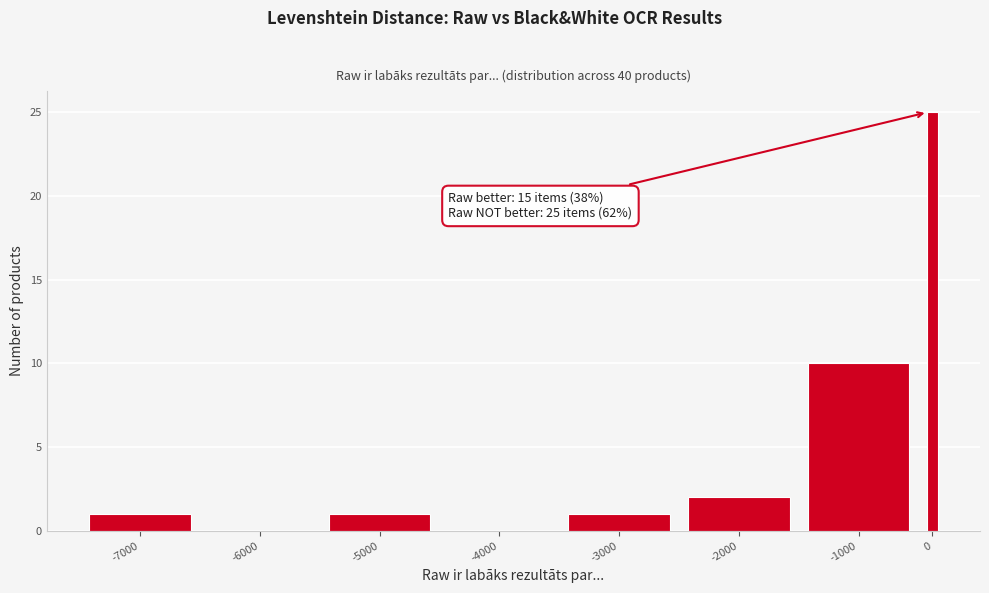

Reading right to left, what are all the values shown in this chart?

0=25	-1000=10	-2000=2	-3000=1	-4000=0	-5000=1	-6000=0	-7000=1